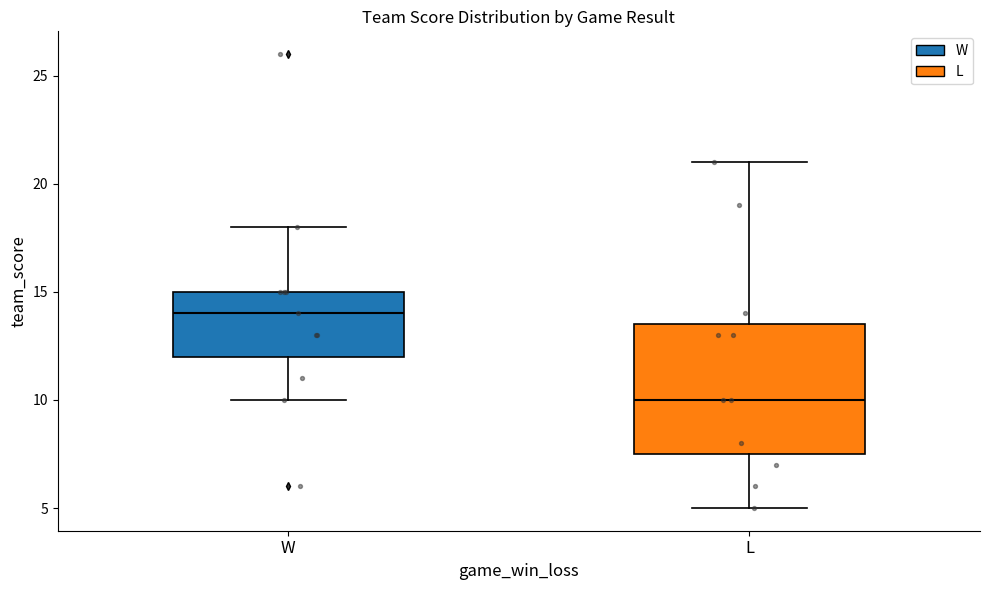

Where is the upper edge of the box for L on the y-axis? The values are not printed on the chart, so give them approximately, as read against the axis.

13.5